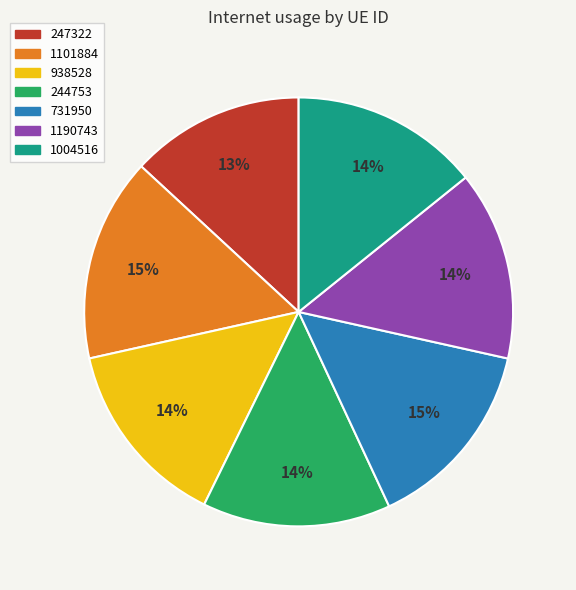

What percentage is the 1101884 slice, to the nearest percent?

15%